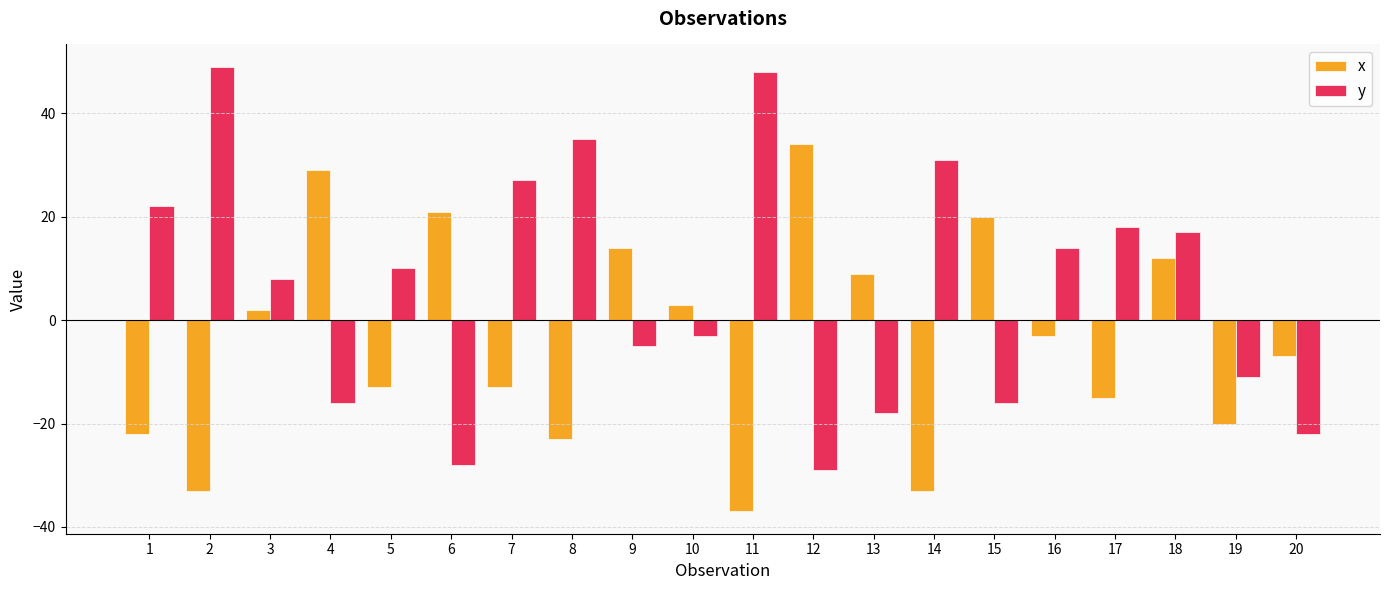

What is the approximate value of x at 13?

9